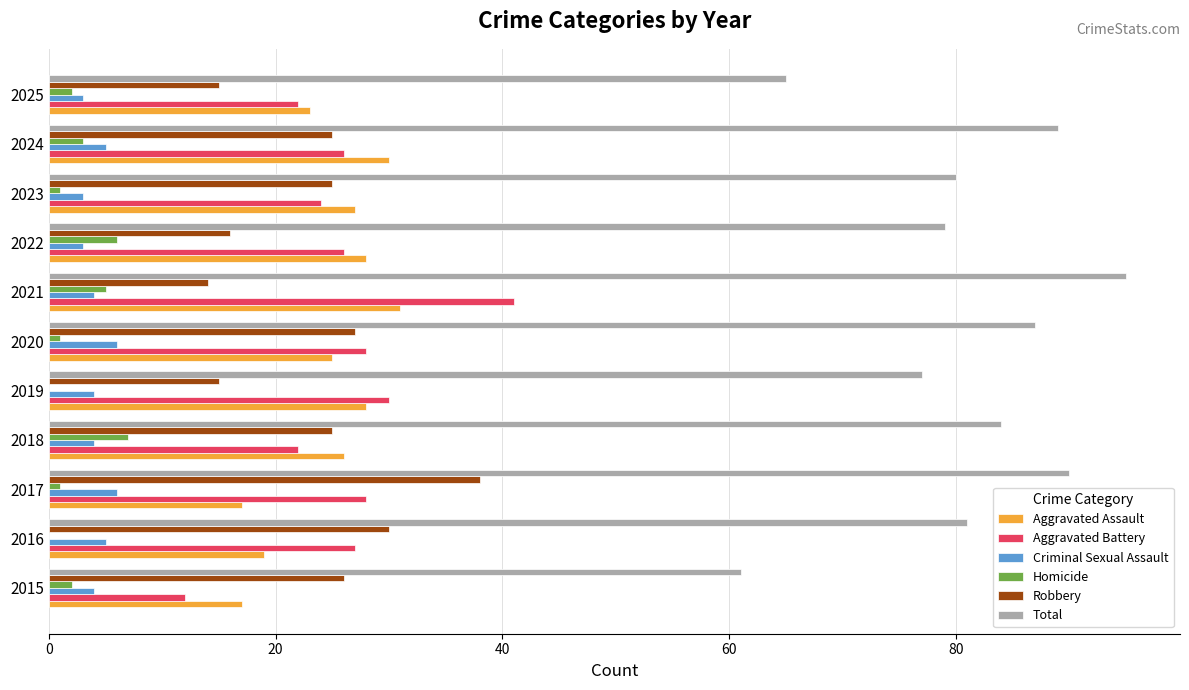

What is the greatest value displayed?

95